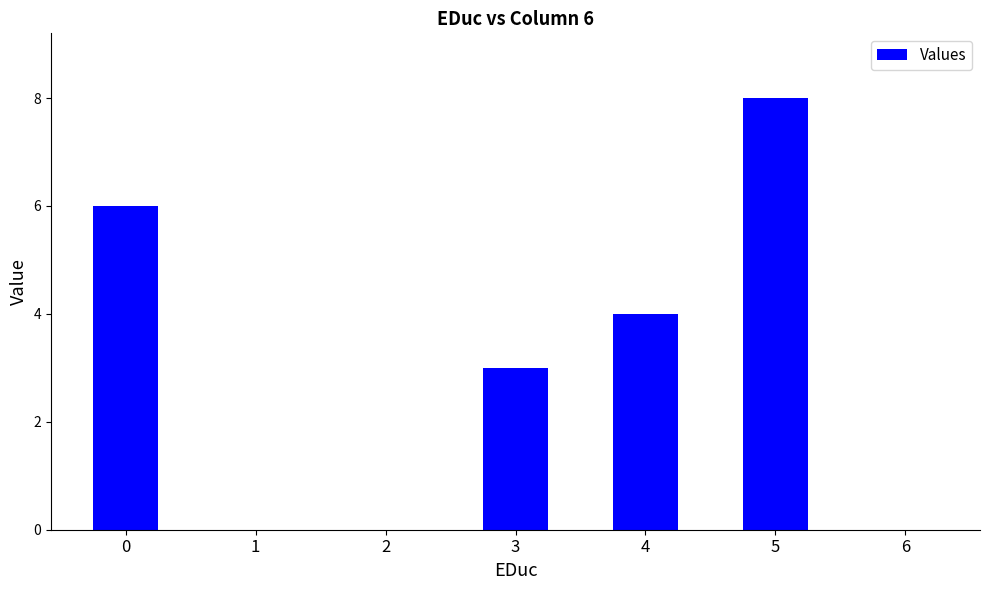

What is the change in value from 0 to 2?

-6